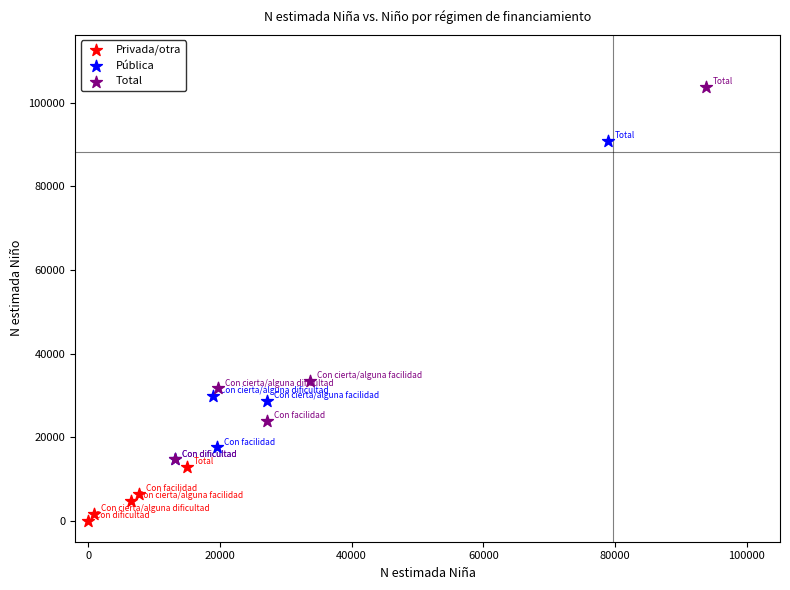

Which series contains the lowest Y value?

Privada/otra